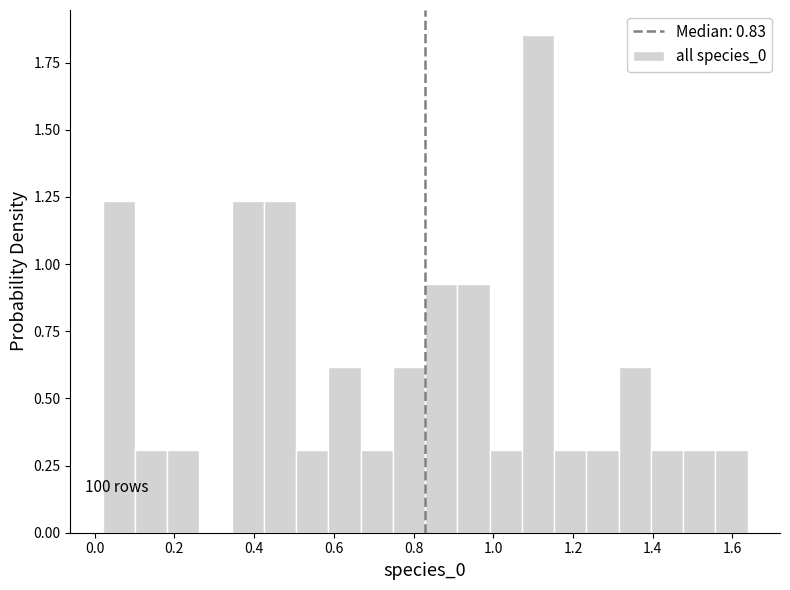

Over which range of the x-axis is the bar tallest?

1.08 to 1.16